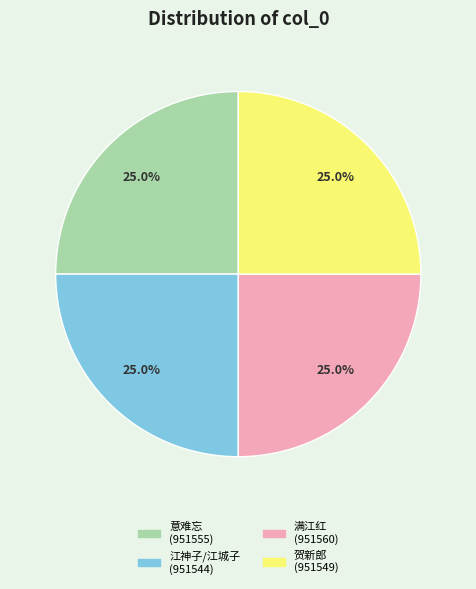

How many slices are in this pie chart?

4